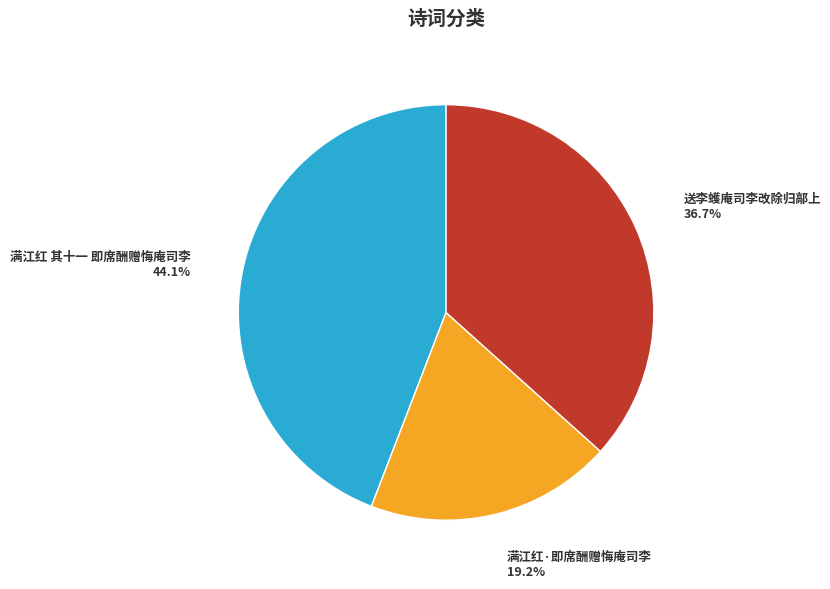

Which category has the smallest portion of the pie?

满江红·即席酬赠悔庵司李